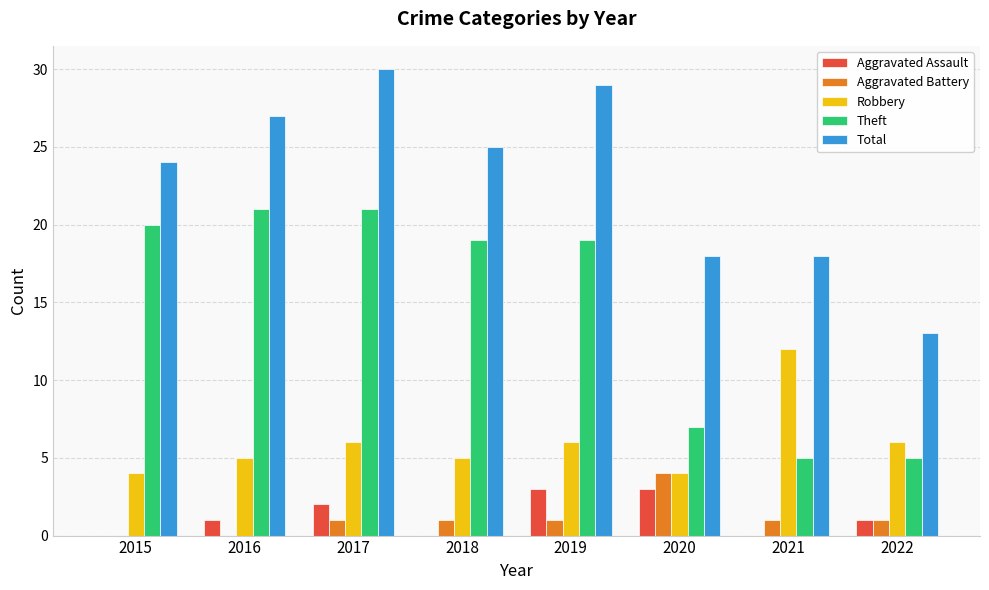

What is the sum of all Theft values?

117